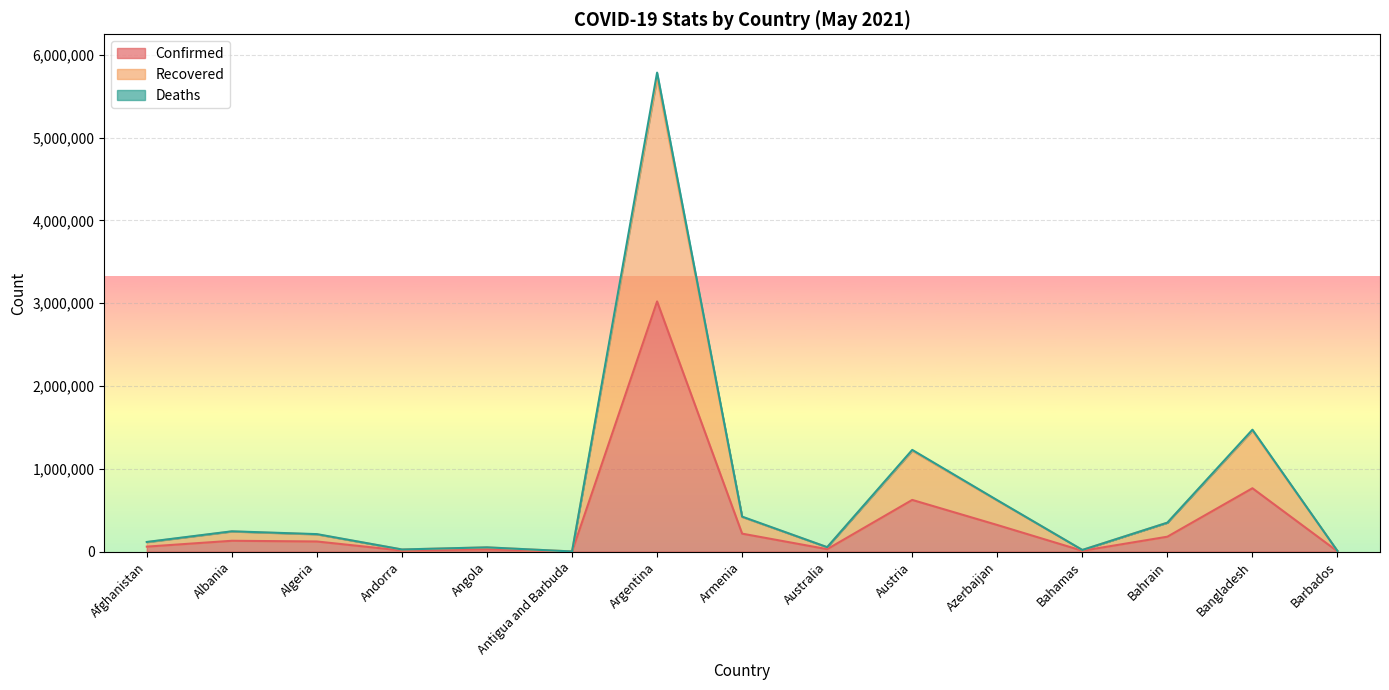

Where does the Recovered series first go above 208251?

Albania